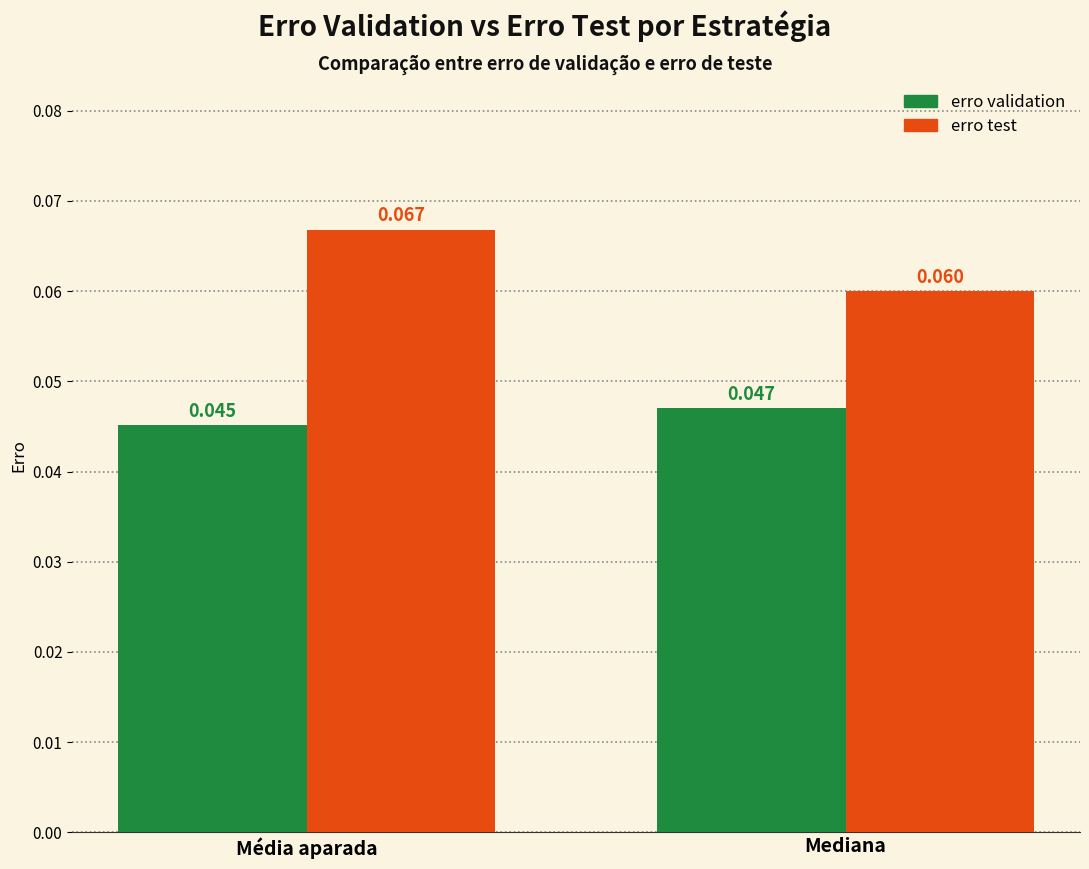

Rank the categories by erro test value from lowest to highest.

Mediana, Média aparada